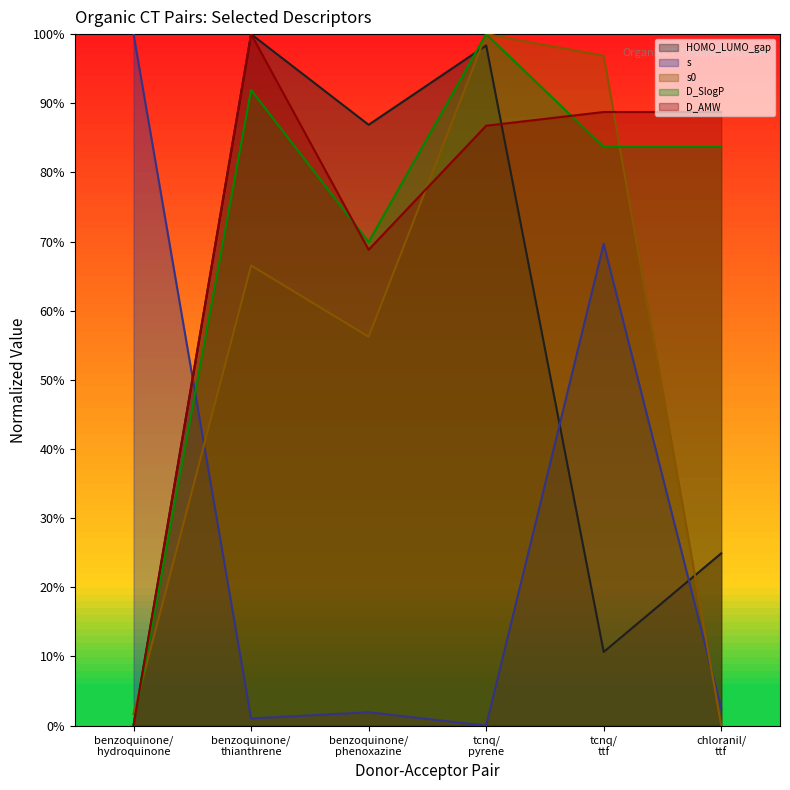

What is the label of the 5th point from the left?

tcnq/
ttf